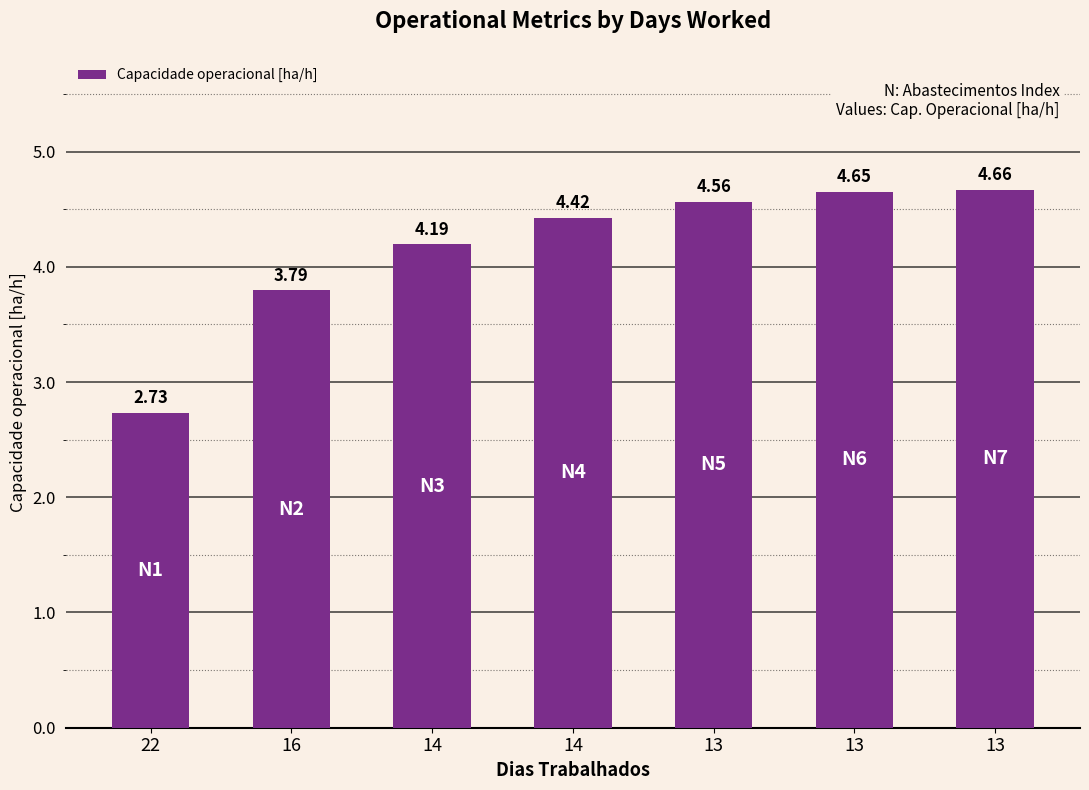

What value does the data have at 13?

4.7